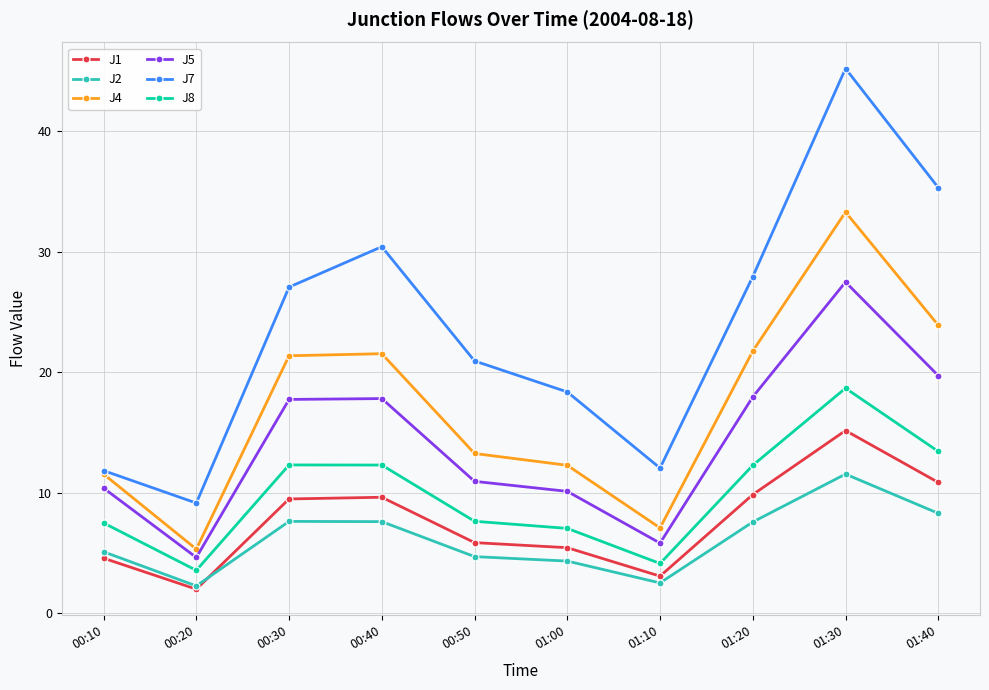

What is the difference between the J2 values at 01:00 and 01:10?

1.8